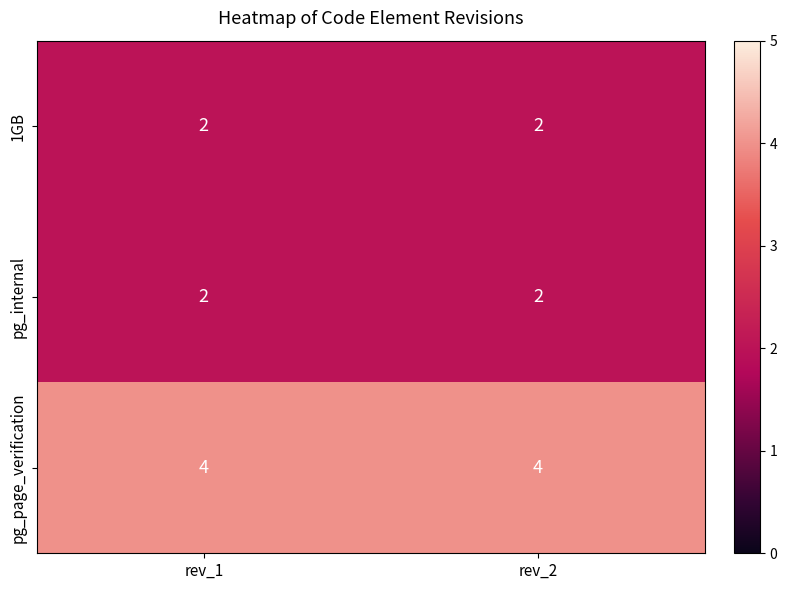

Reading left to right, list all the values displayed in this chart.

1GB: rev_1=2	rev_2=2
pg_internal: rev_1=2	rev_2=2
pg_page_verification: rev_1=4	rev_2=4